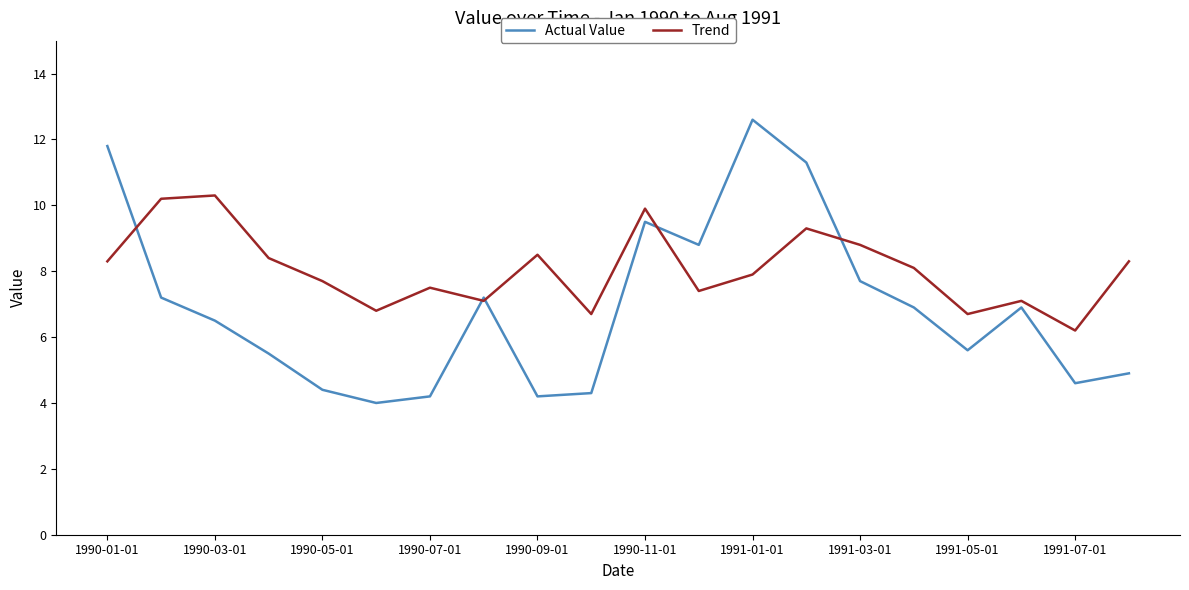

How many lines are shown in the chart?

2